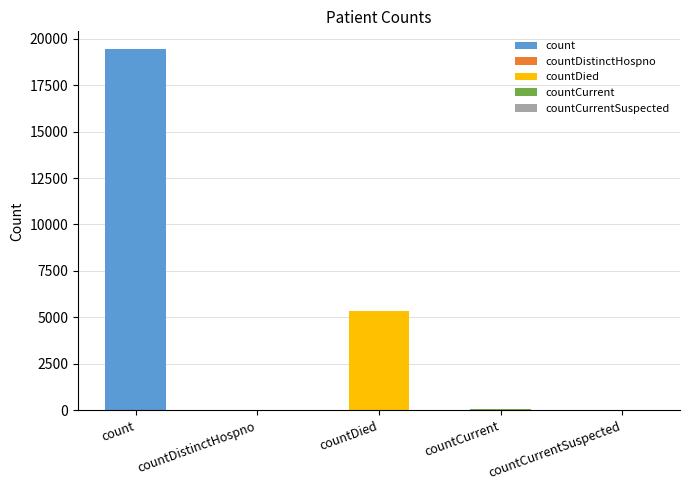

Rank the categories by value from highest to lowest.

count, countDied, countCurrent, countDistinctHospno, countCurrentSuspected